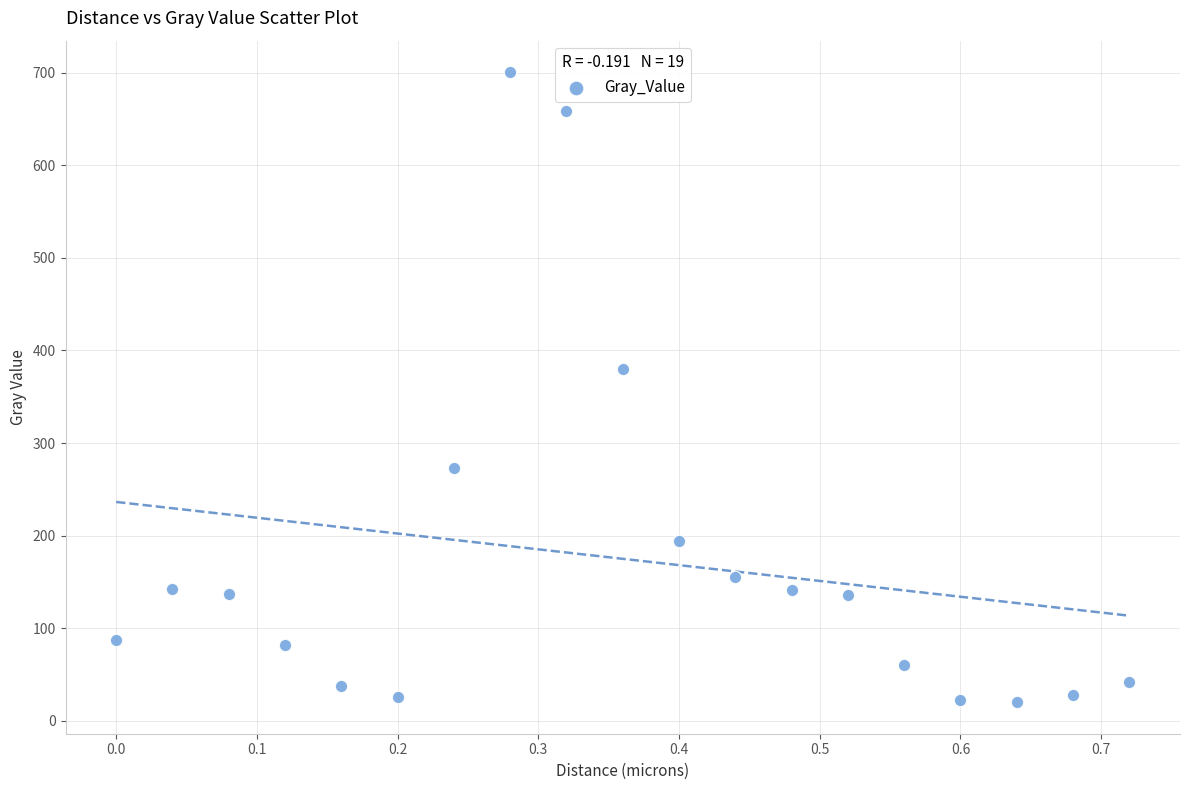

What Y value in the scatter plot is closest to 360?

380.0